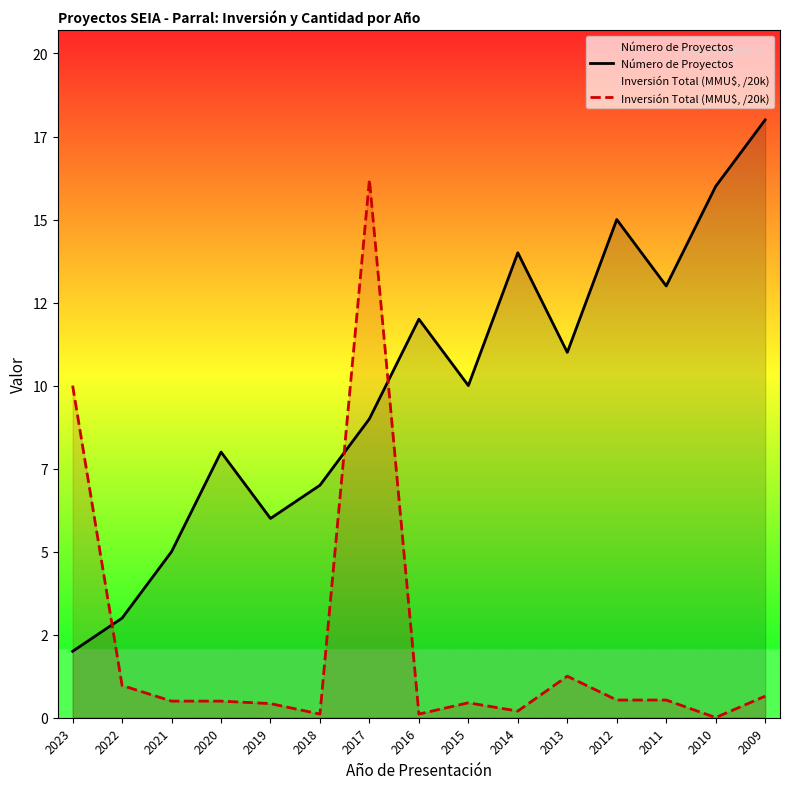

Count the number of categories in the chart.

15